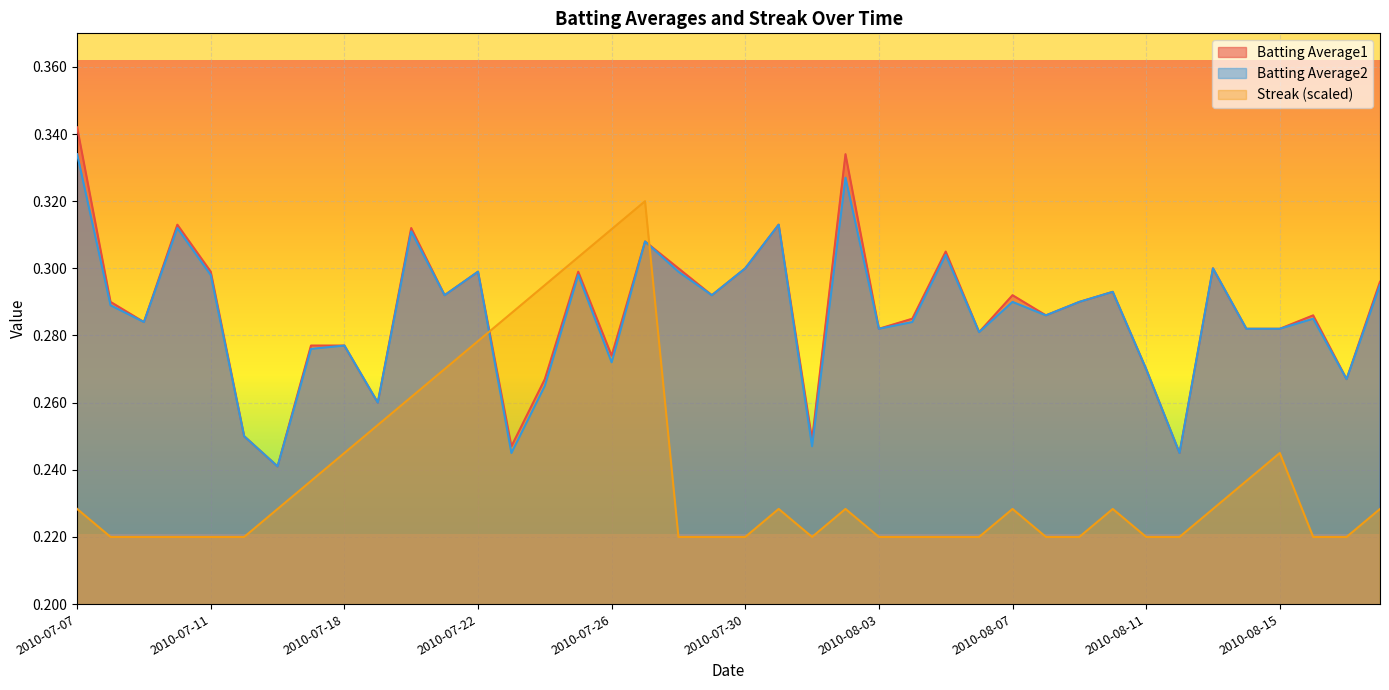

The value of Batting Average1 at 2010-08-13 is 0.3. True or false?

True